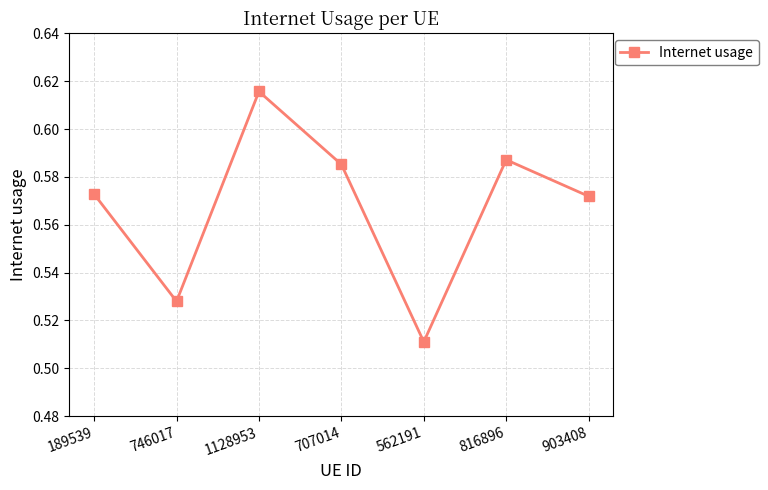

The value at 1128953 is 0.3. True or false?

False